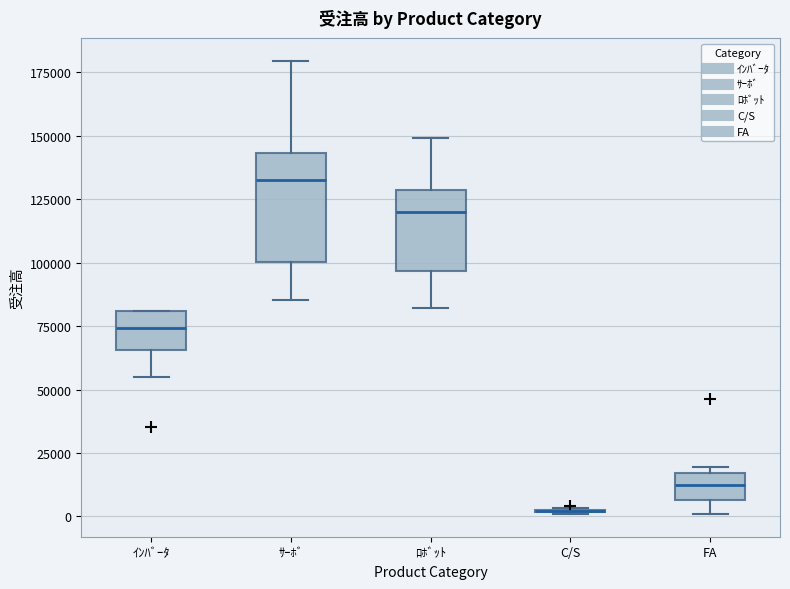

Comparing the boxes themselves (not the whiskers), which one is the tallest?

ｻｰﾎﾞ